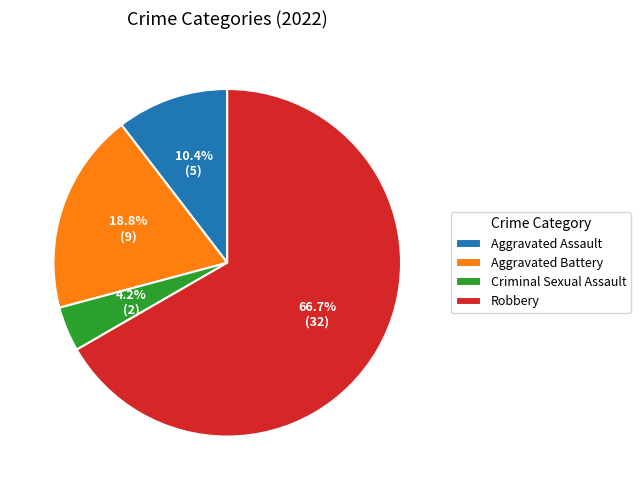

To the nearest percent, what percentage of the pie is Robbery?

67%